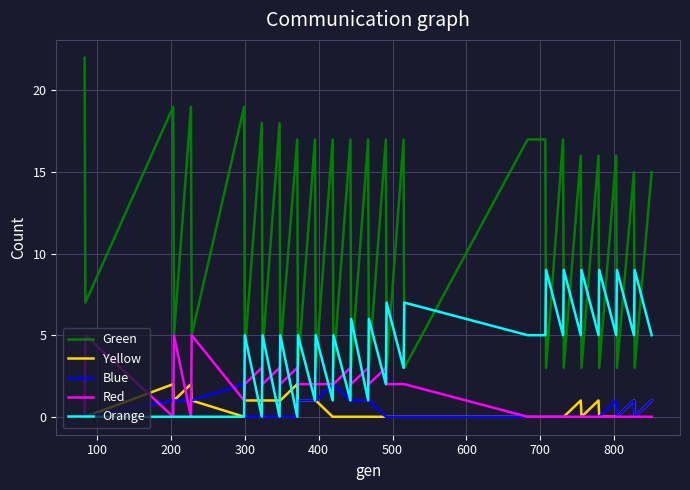

What is the highest value of the Red series?

5